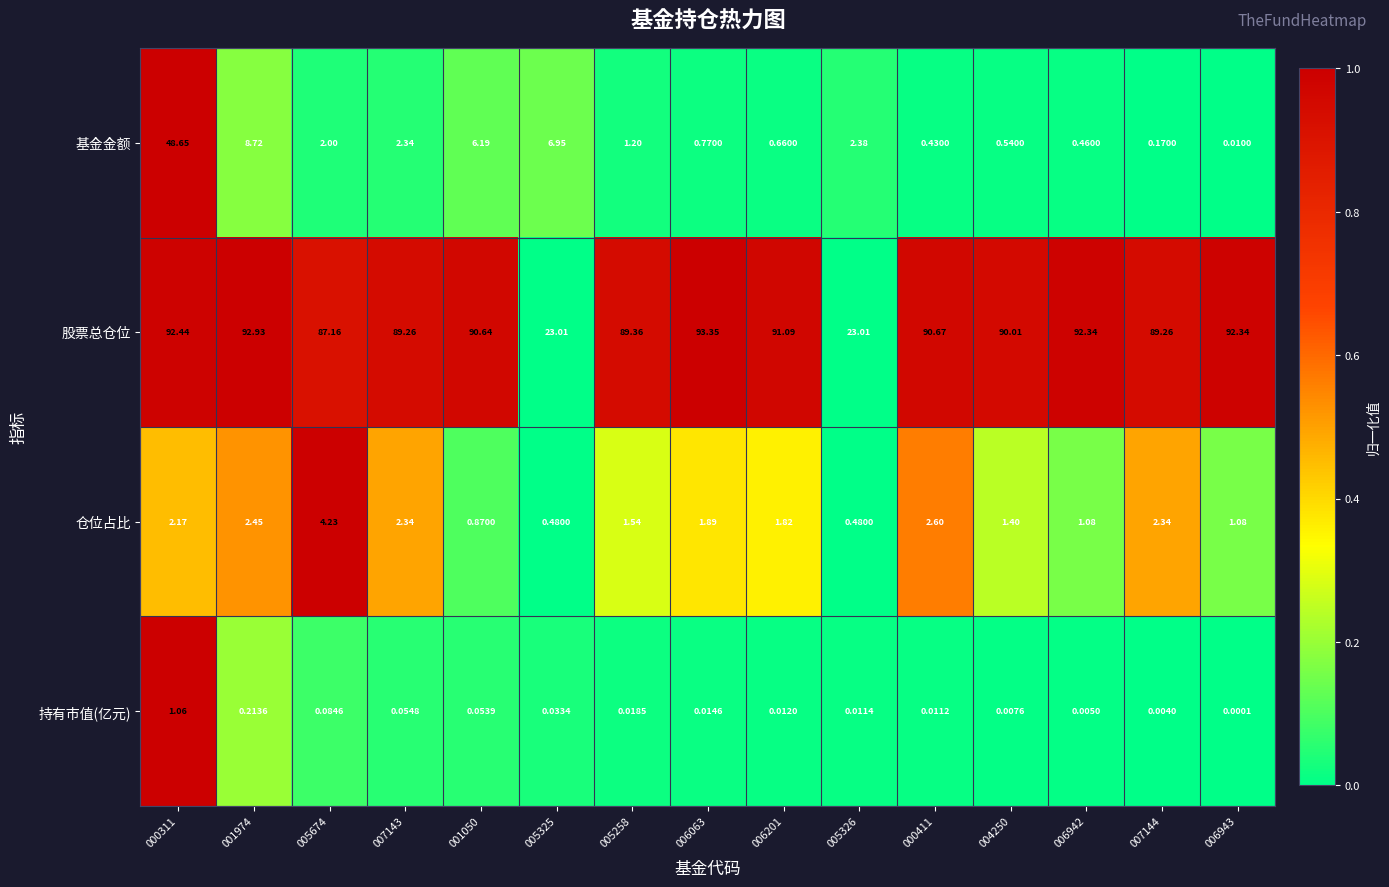

Which series has the widest spread of values?

股票总仓位